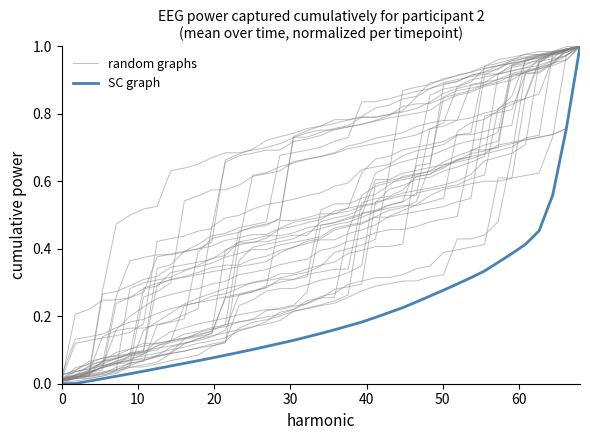

How many series are shown in this chart?

2